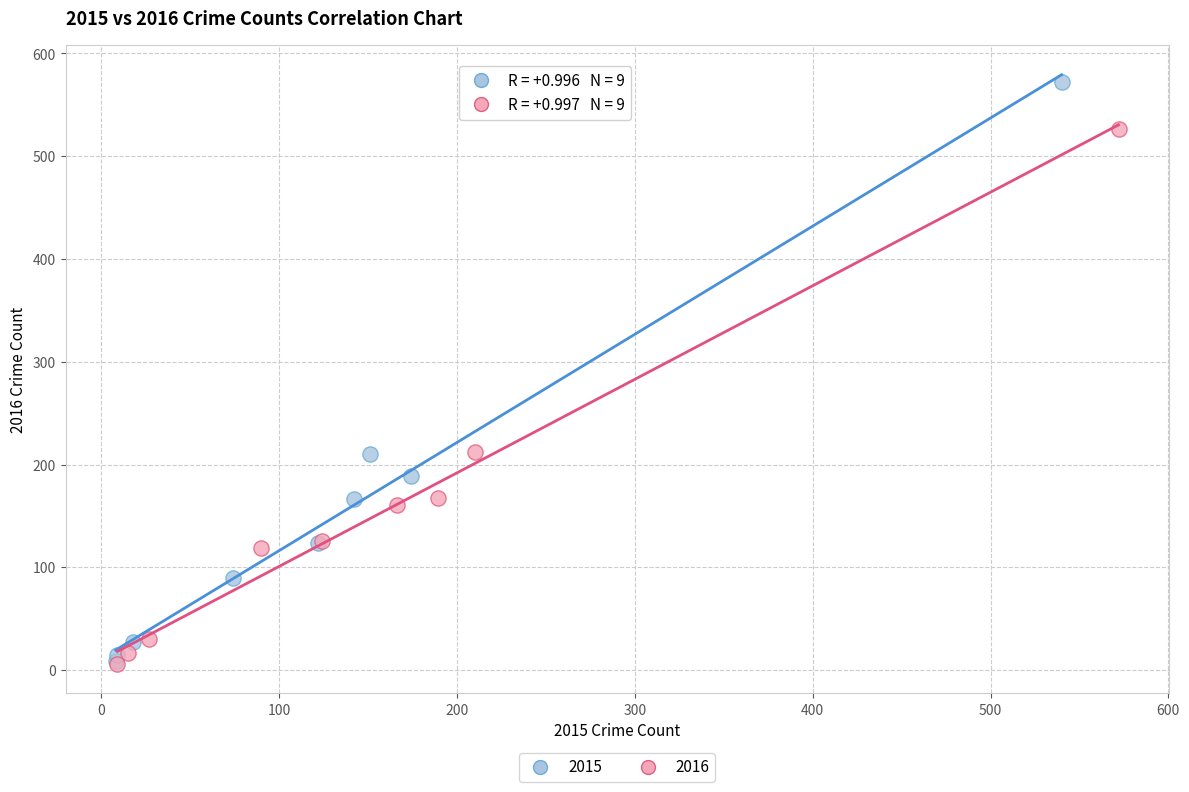

Which series contains the highest Y value?

2015